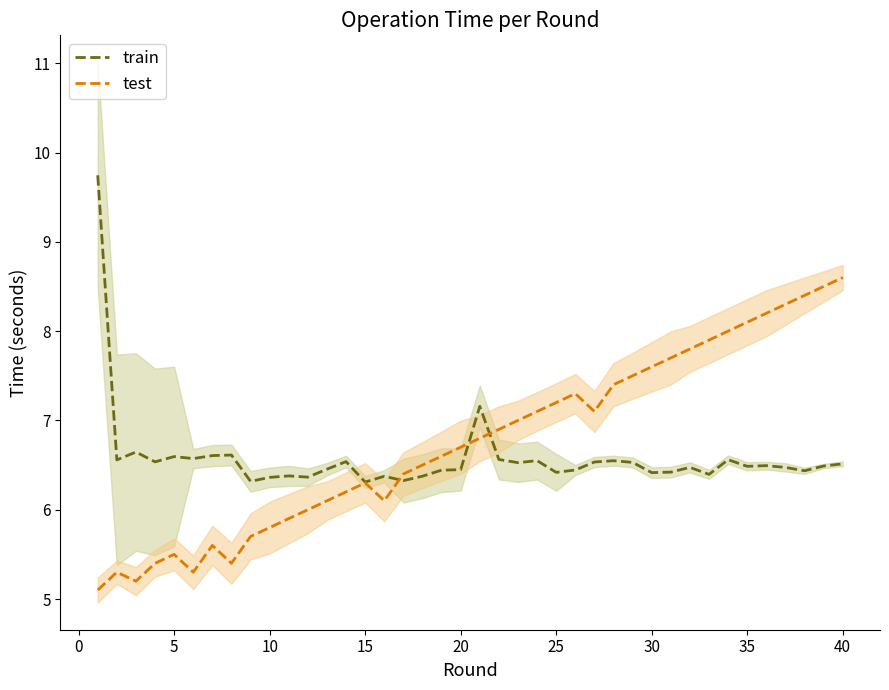

What is the minimum value for test?

5.1